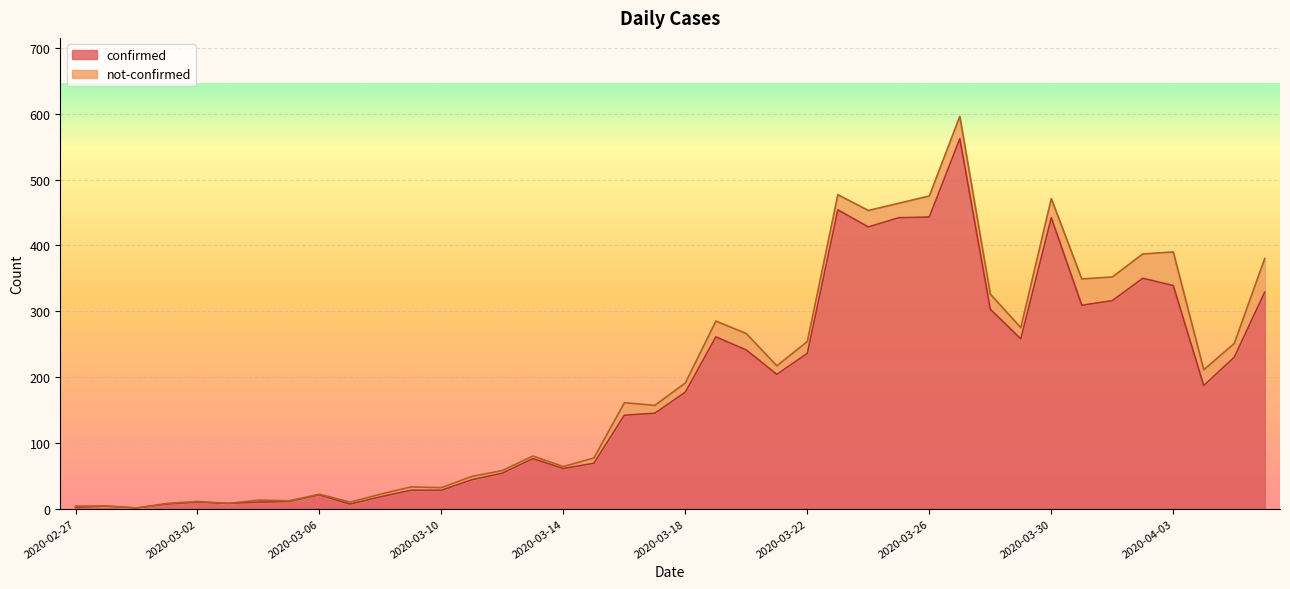

How many points are lower than both their immediate neighbors (excluding endpoints)?

9